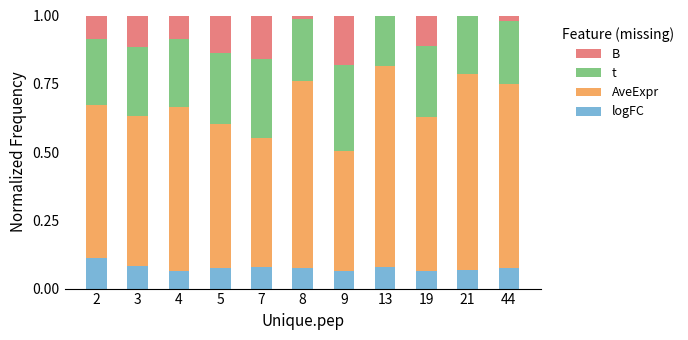

List the series in order of their peak value, highest first.

AveExpr, t, B, logFC